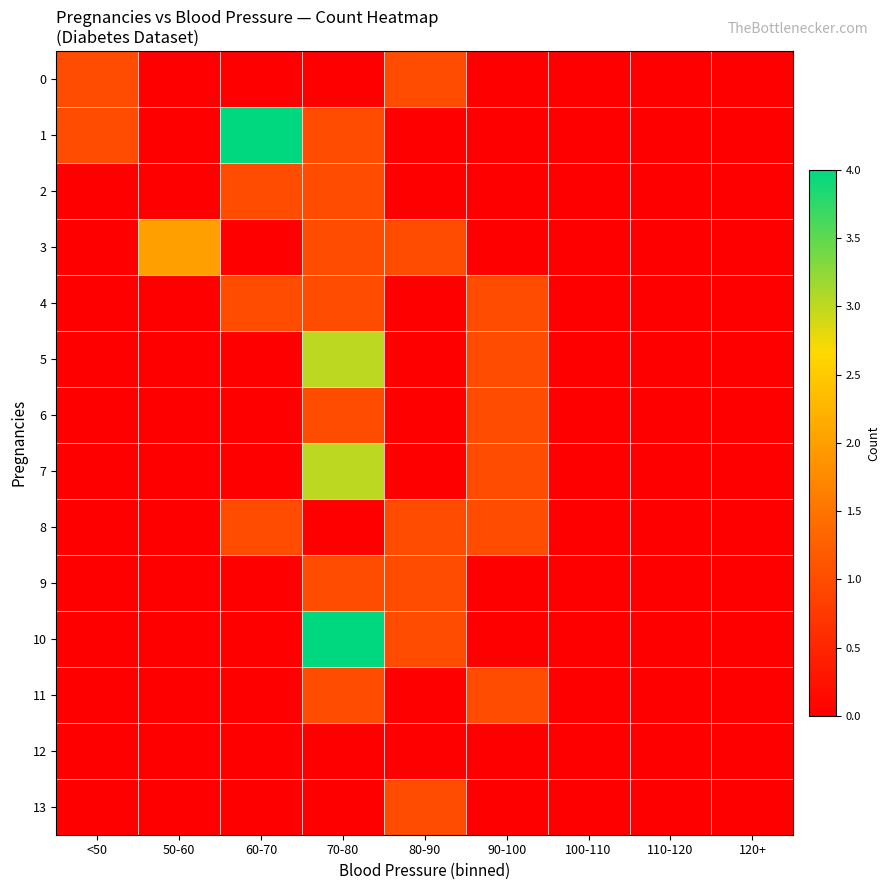

Rank the series at 110-120 from highest to lowest value.

0, 1, 2, 3, 4, 5, 6, 7, 8, 9, 10, 11, 12, 13